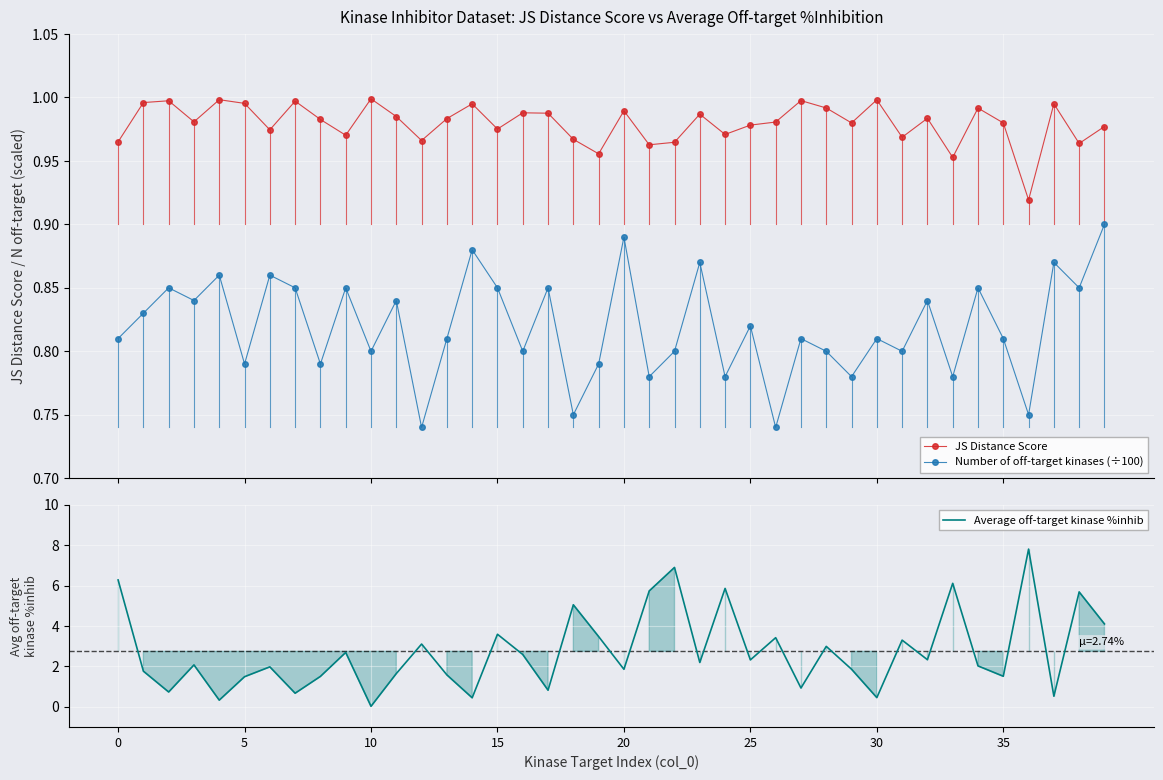

What is the difference between the maximum and minimum values in the JS Distance Score series?

0.1